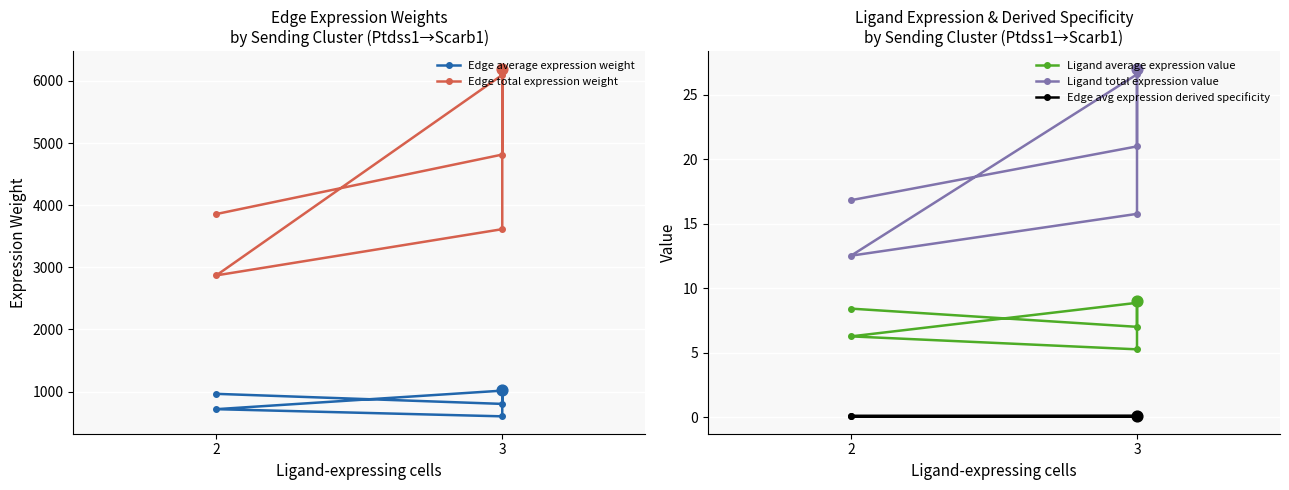

Which series contains the highest Y value?

Edge total expression weight